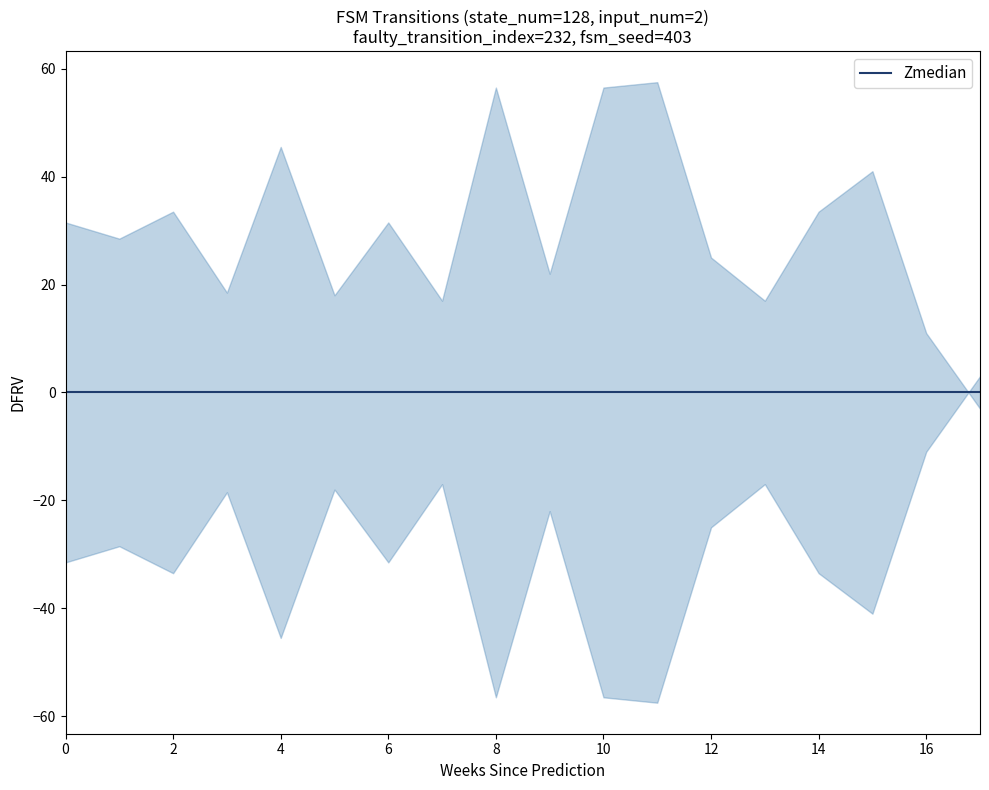

What is the spread (max minus min) of values at 9?

44